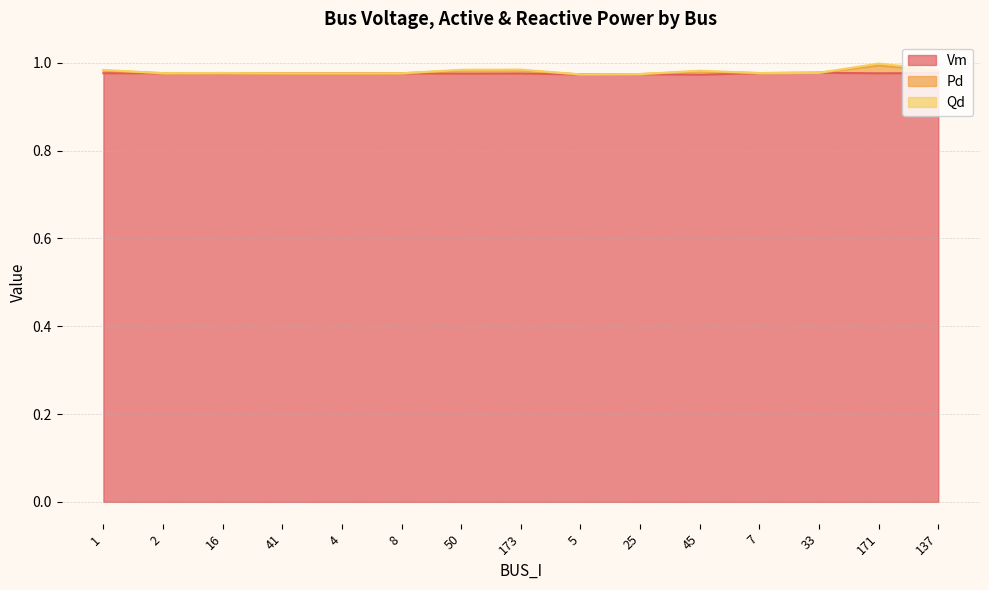

At which label does Pd reach its minimum?

5